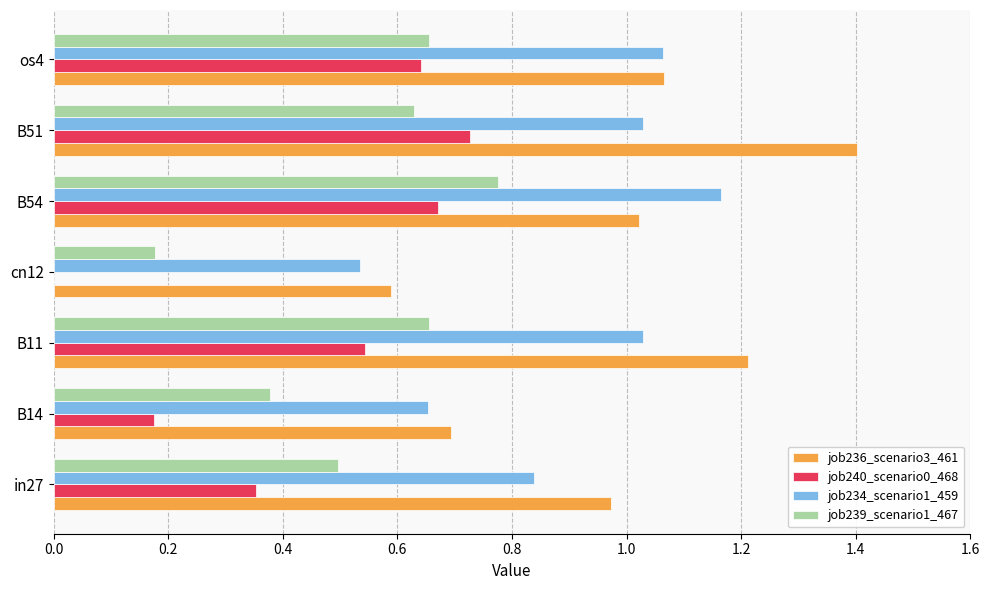

Between in27 and B14, which series saw the biggest shift?

job236_scenario3_461